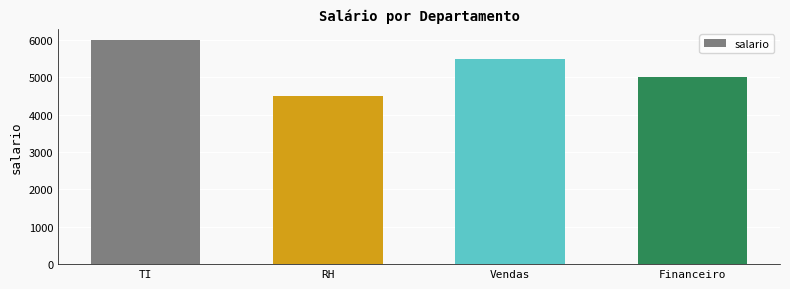

List the labels in order of value, largest first.

TI, Vendas, Financeiro, RH